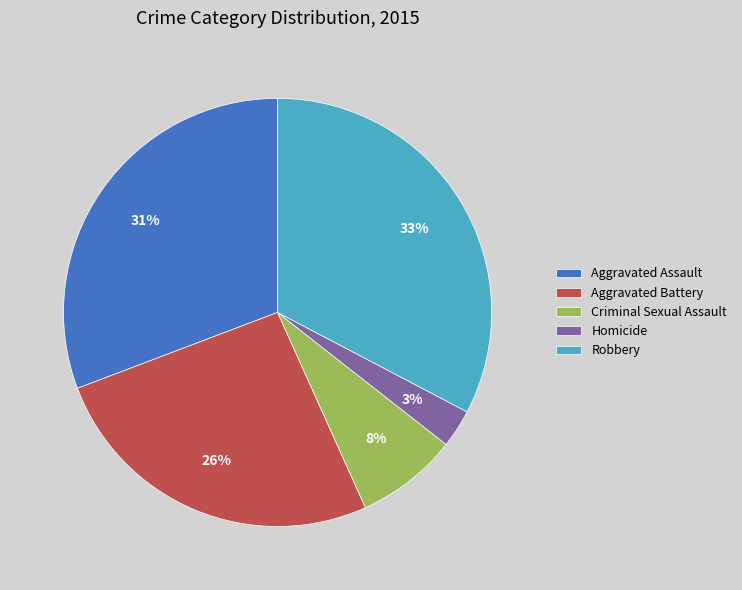

Is the sum of Homicide and Robbery greater than half?

No